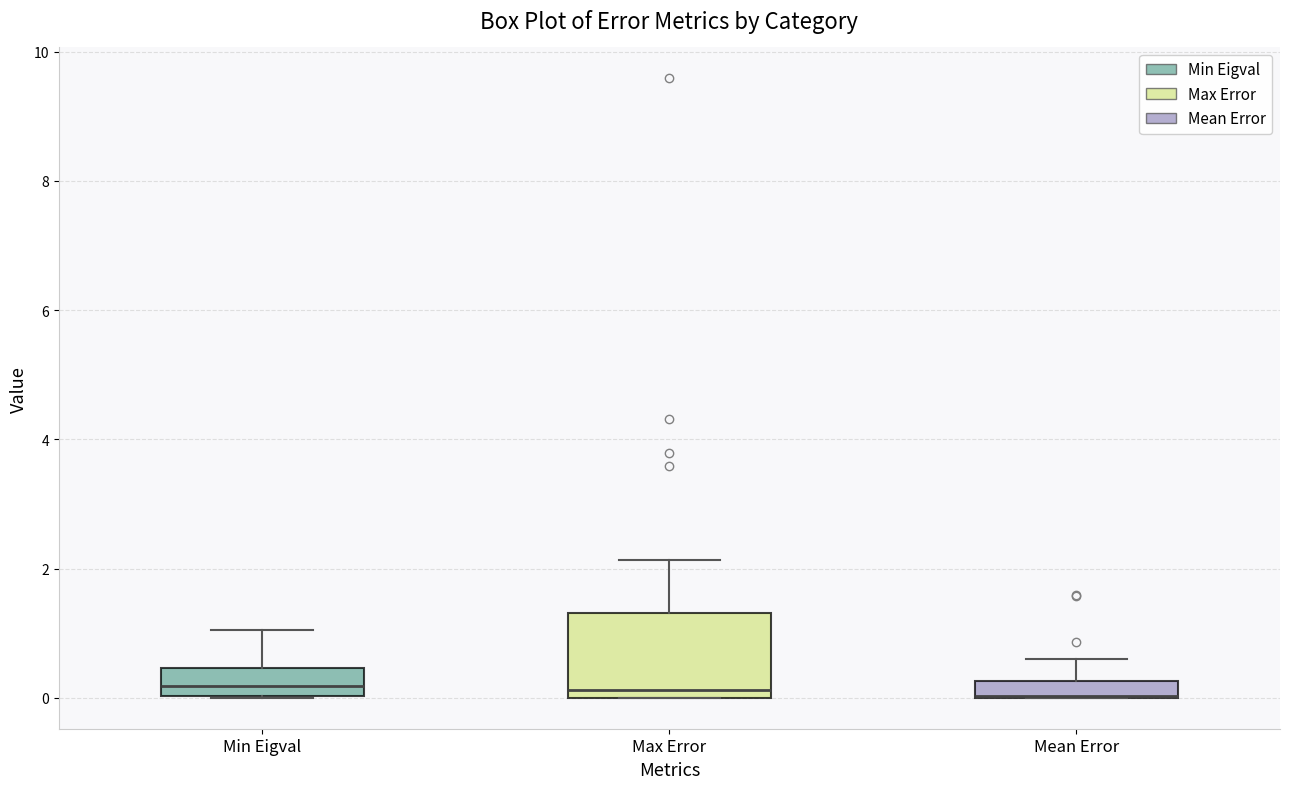

Comparing the boxes themselves (not the whiskers), which one is the tallest?

Max Error